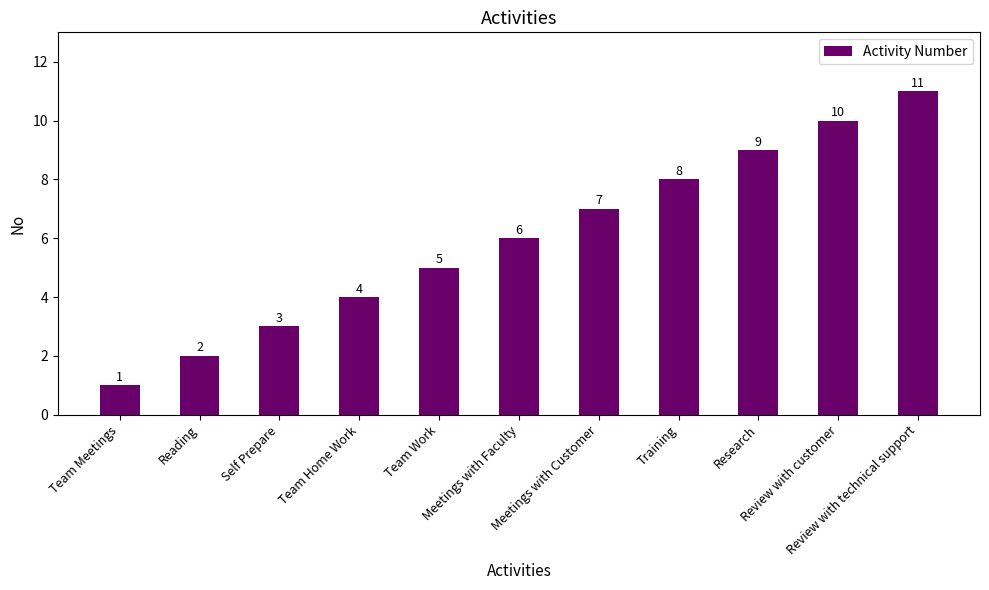

Reading right to left, list all the values displayed in this chart.

11	10	9	8	7	6	5	4	3	2	1